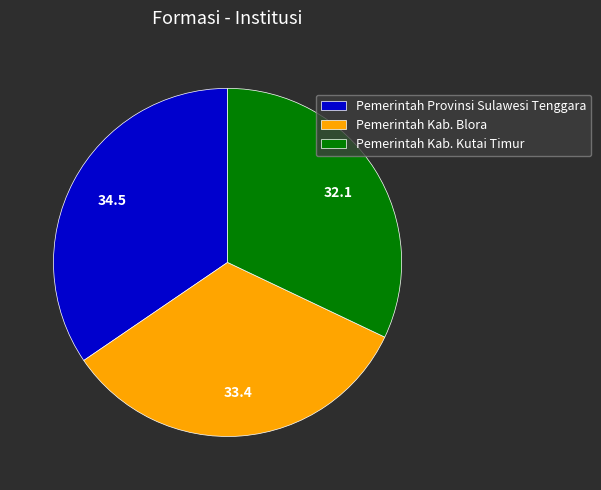

Is the sum of Pemerintah Kab. Kutai Timur and Pemerintah Kab. Blora greater than half?

Yes